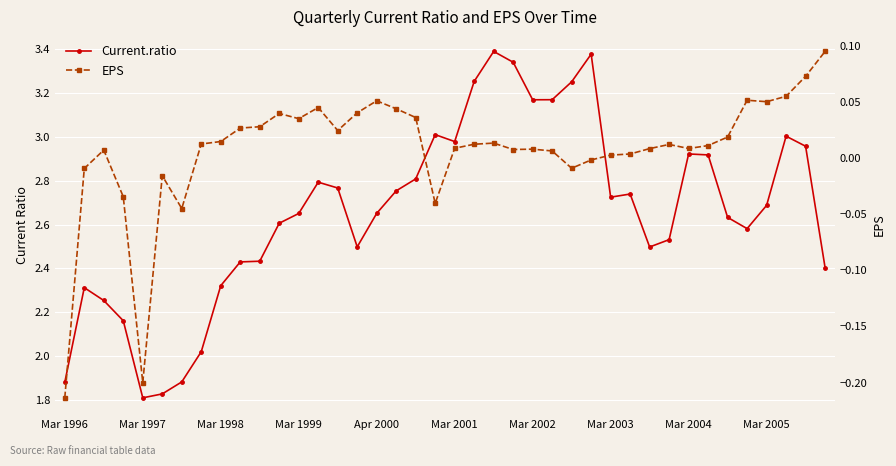

The EPS series shows 0.0 at 21. True or false?

True